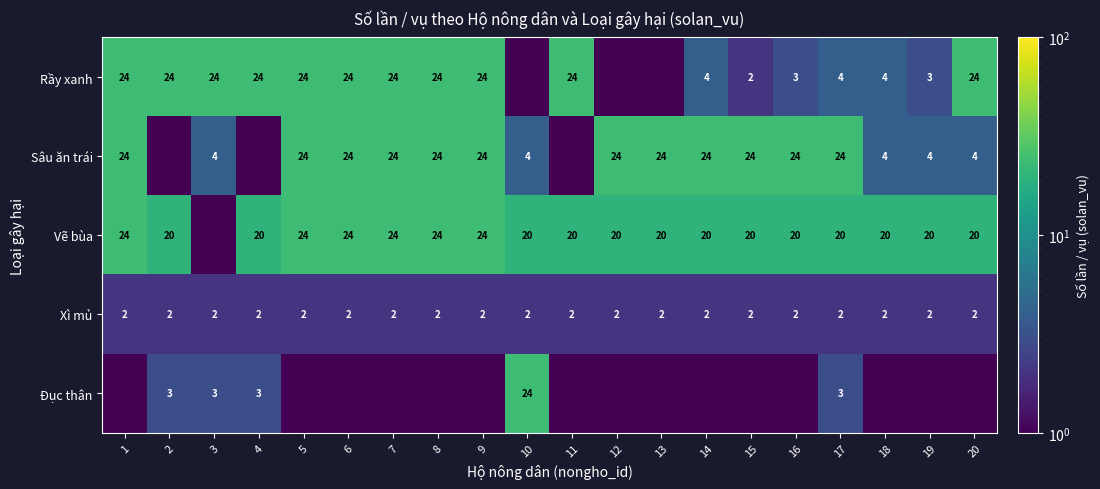

What is the sum of the Rầy xanh values at 6 and 15?

26.0